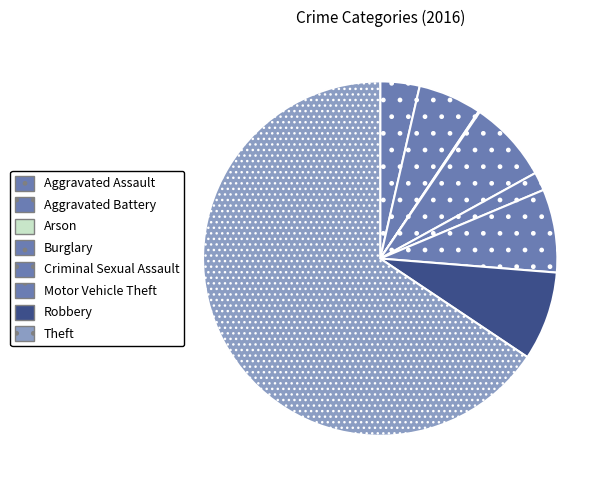

Which has a higher value, Burglary or Motor Vehicle Theft?

Motor Vehicle Theft